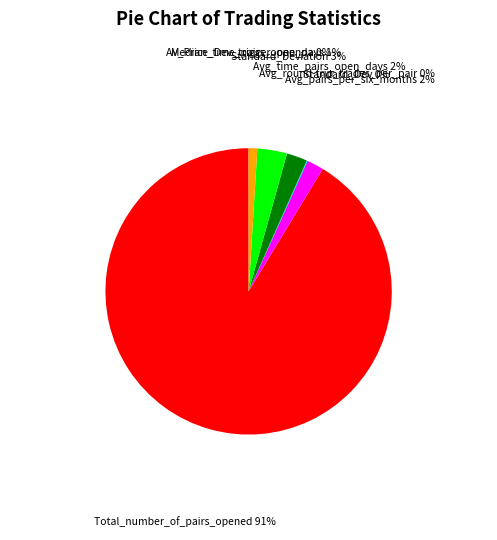

What is the largest slice in the pie chart?

Total_number_of_pairs_opened